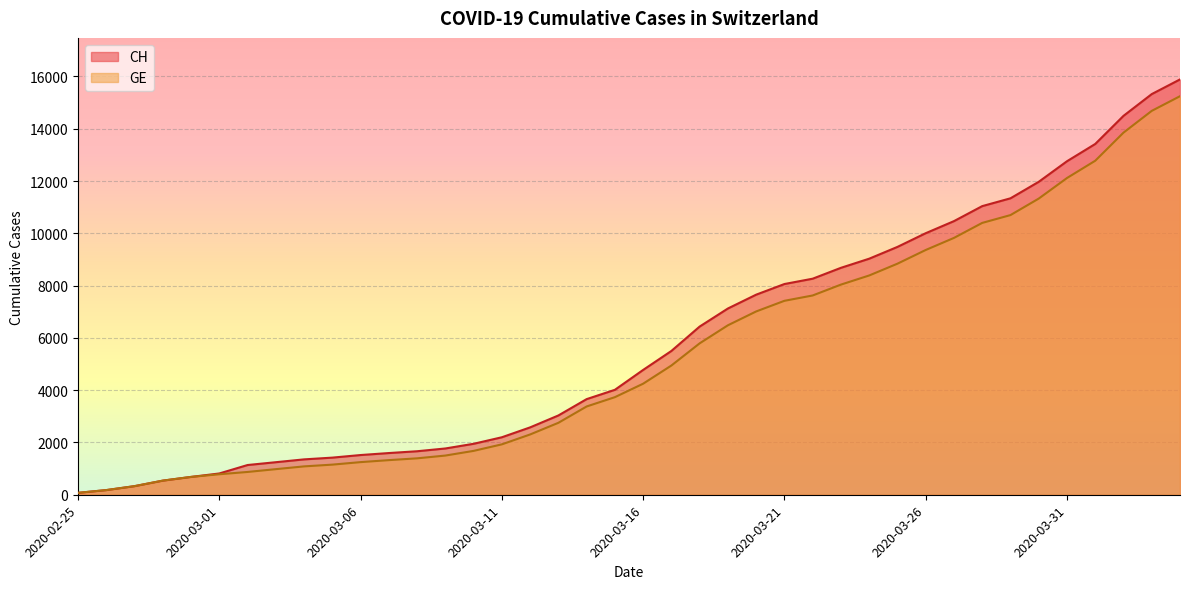

True or false: CH and GE cross at least once.

False